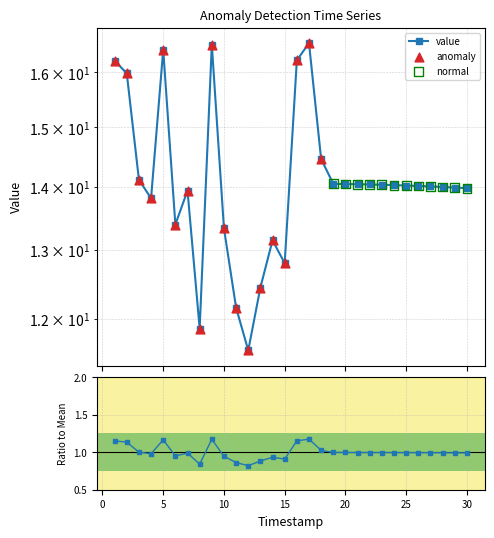

What is the change in value from 8 to 10?

+1.5